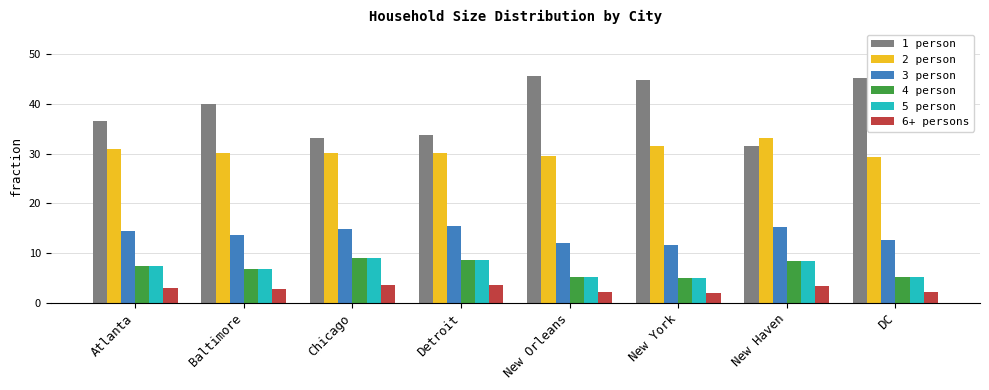

Is it true that 4 person equals 1.2 at New Orleans?

False